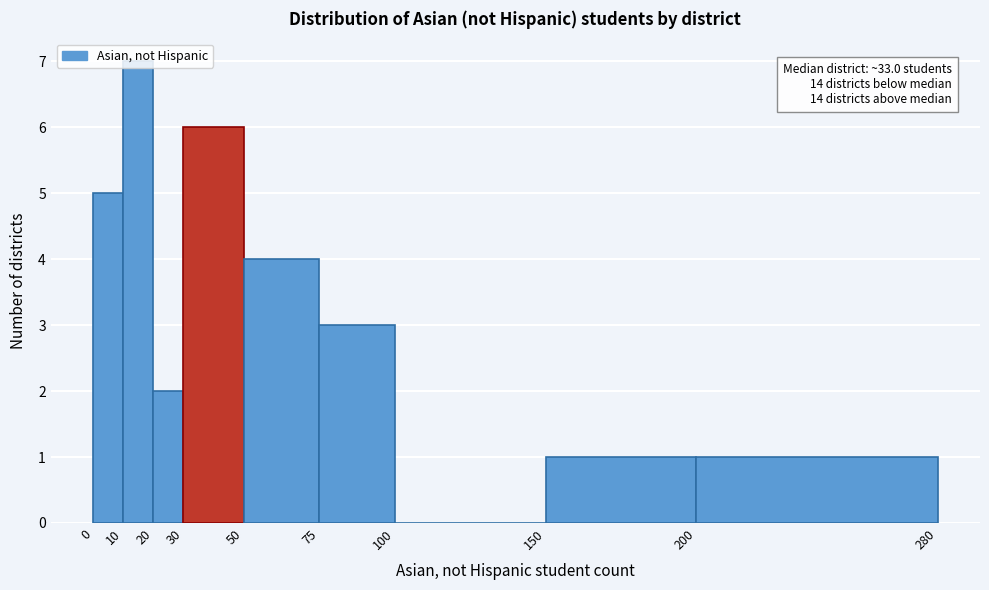

Which range on the x-axis has the tallest bar?

10 to 20